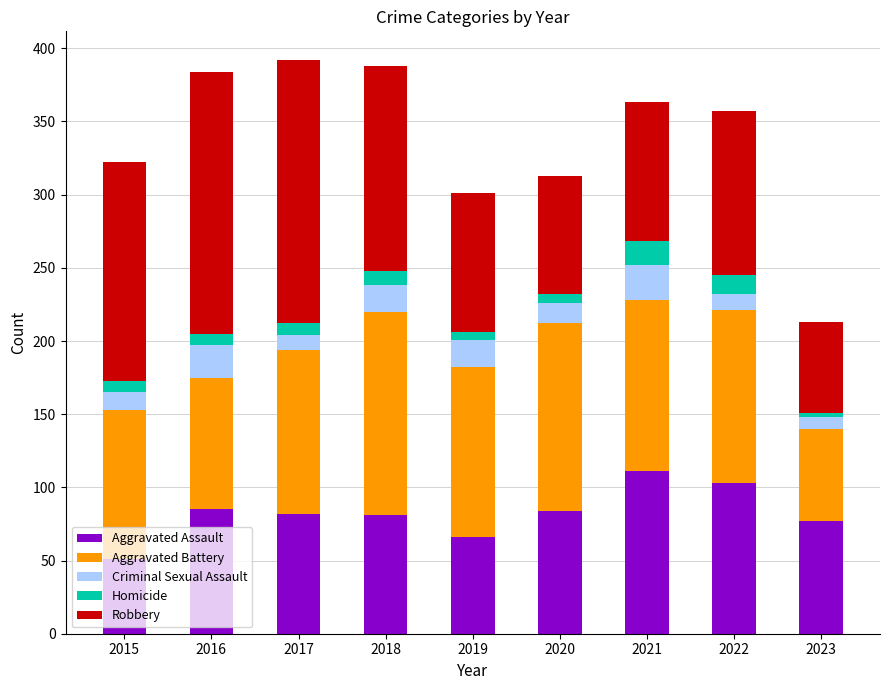

The value of Aggravated Assault at 2021 is 171. True or false?

False